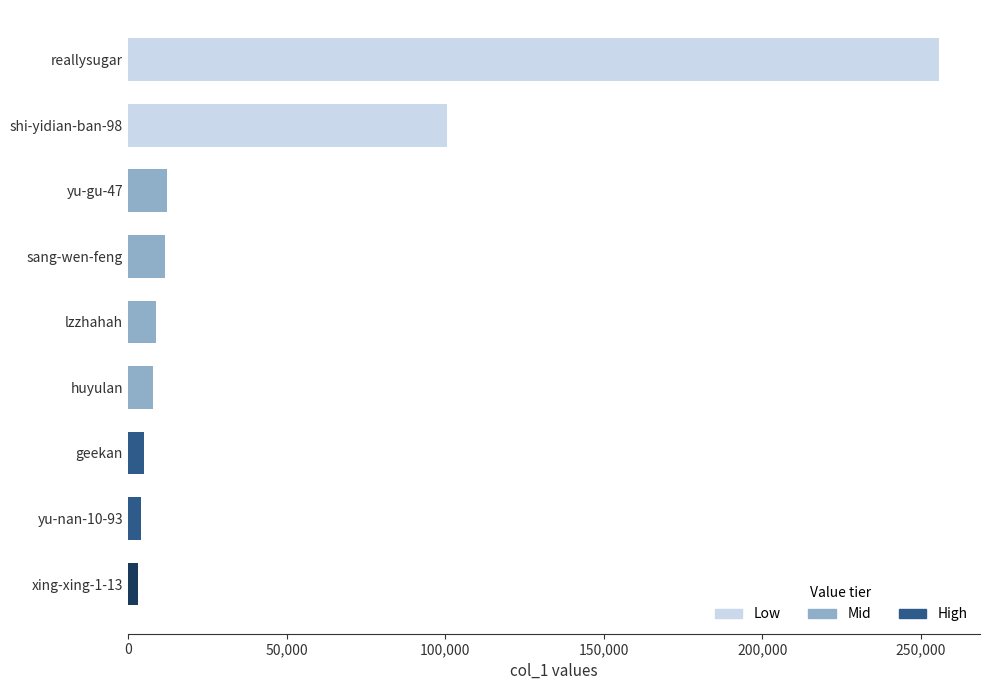

What is the maximum value shown in the chart?

255851